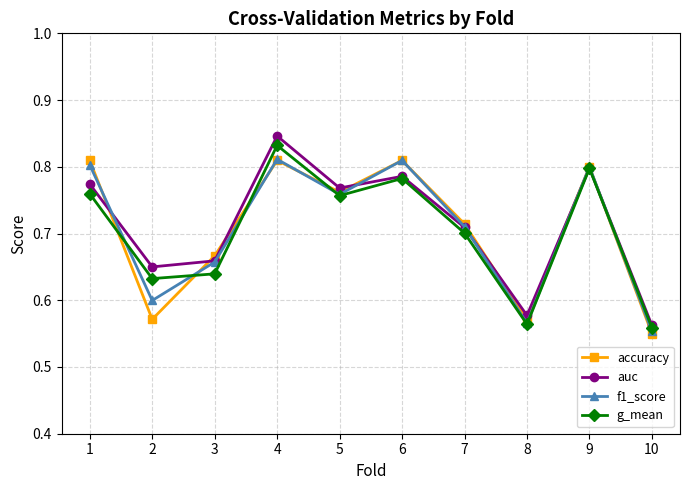

Which series has the largest range (max minus min)?

auc